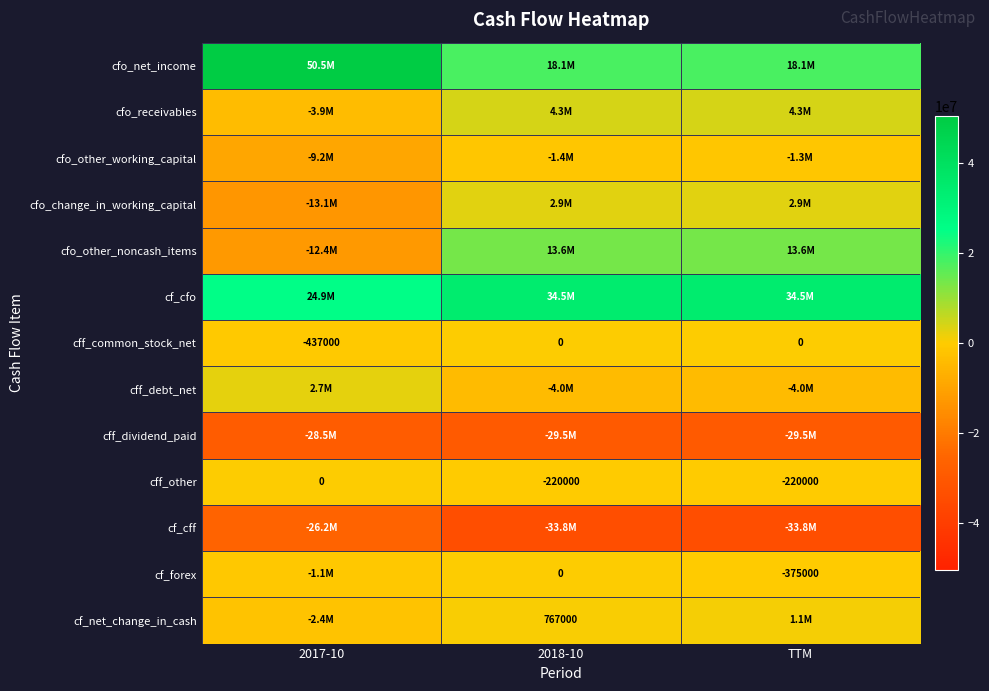

Is it true that cff_other equals -306611 at 2018-10?

False